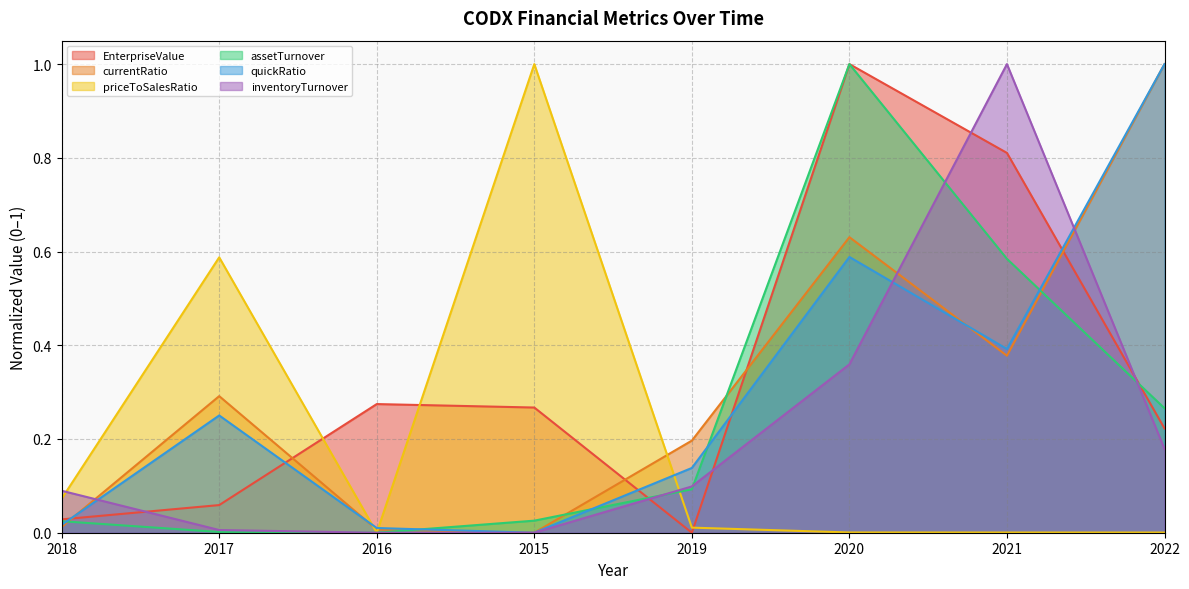

How many lines are shown in the chart?

6